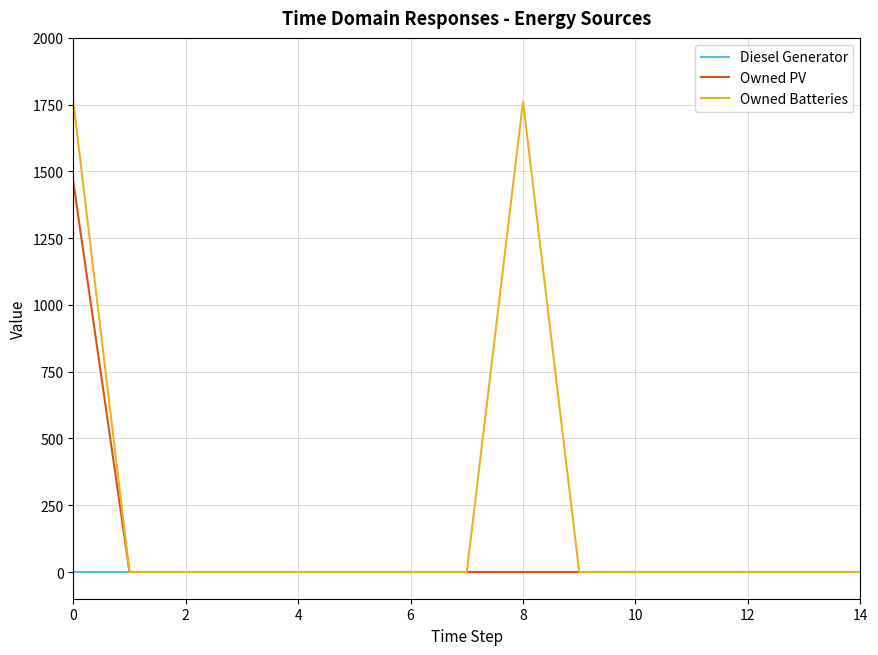

Which series has the largest total across all categories?

Owned Batteries